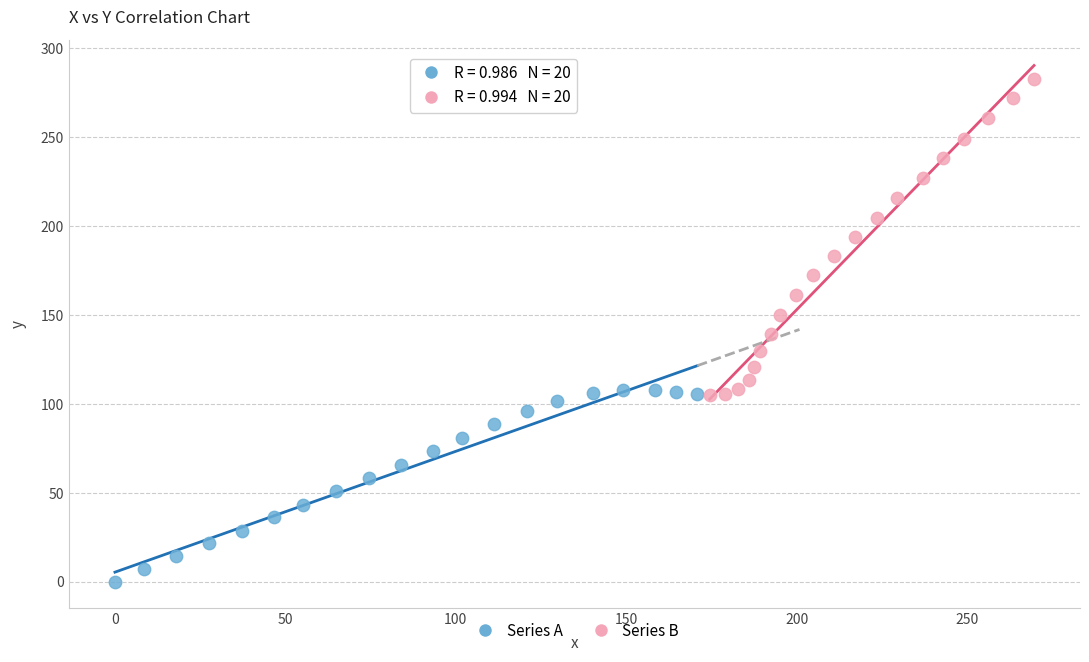

Which series has the largest Y range (max minus min)?

Series B